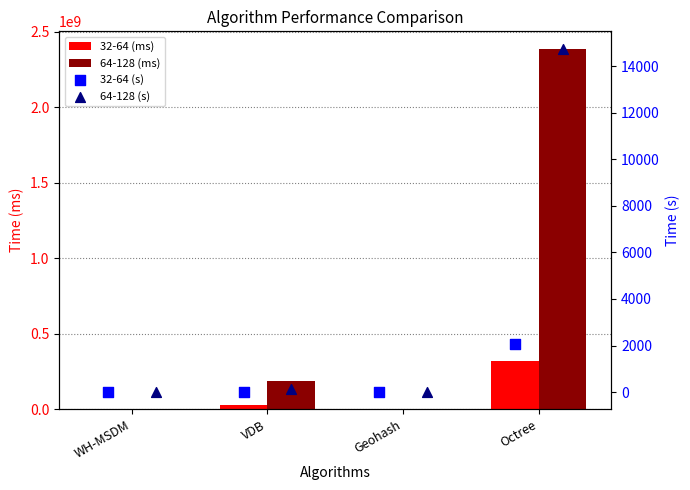

What is the total value across all series at WH-MSDM?

156859.6